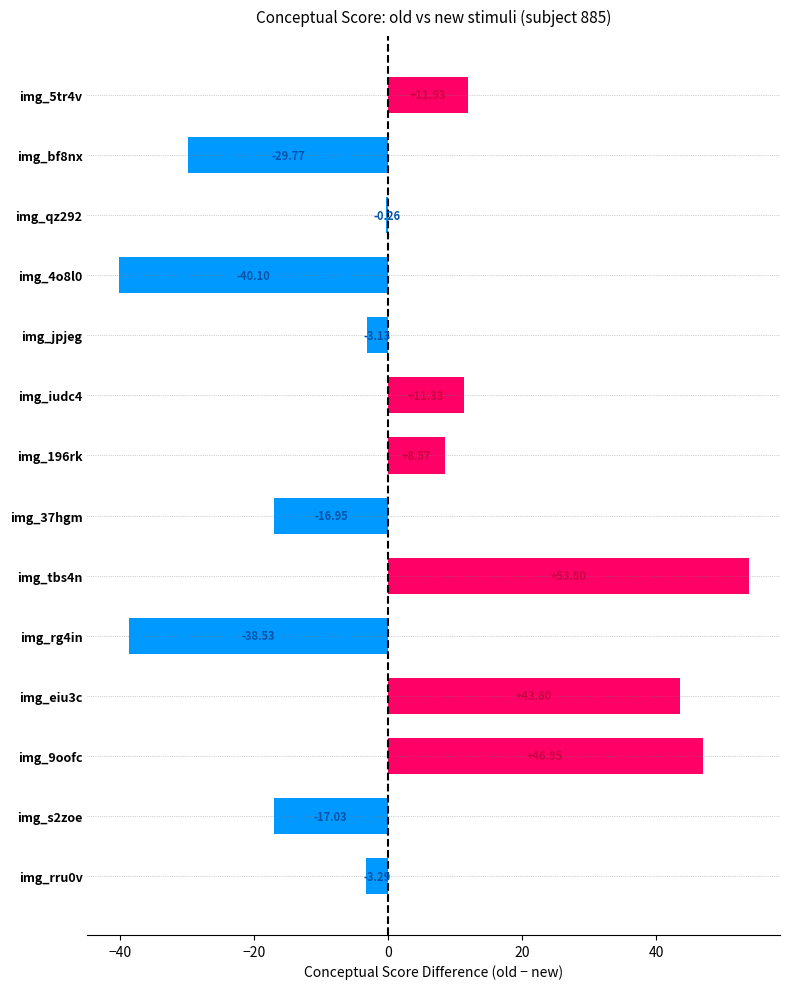

What is the sum of the values at img_tbs4n and img_rg4in?

15.3